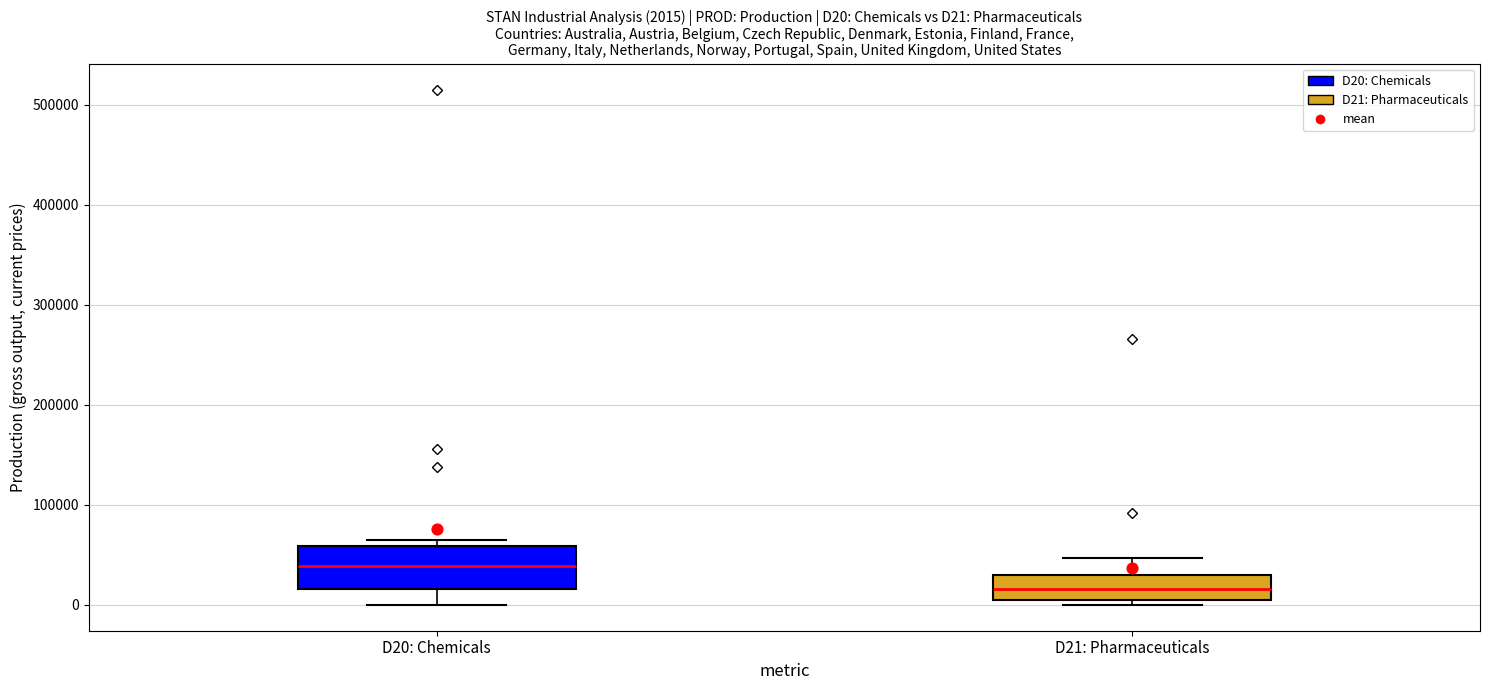

Comparing the boxes themselves (not the whiskers), which one is the tallest?

D20: Chemicals